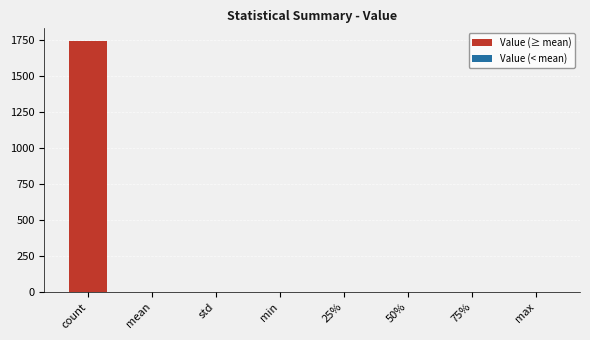

True or false: the data shows -808.1 at min.

False